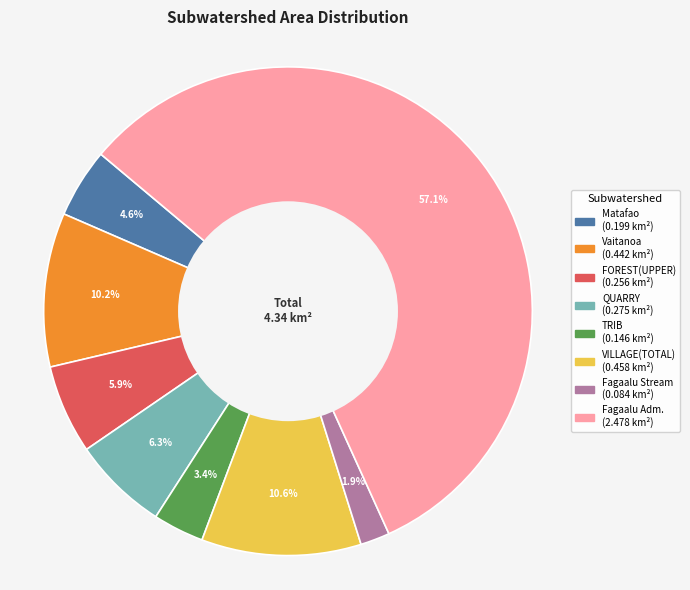

Between Fagaalu Stream and TRIB, which is larger?

TRIB